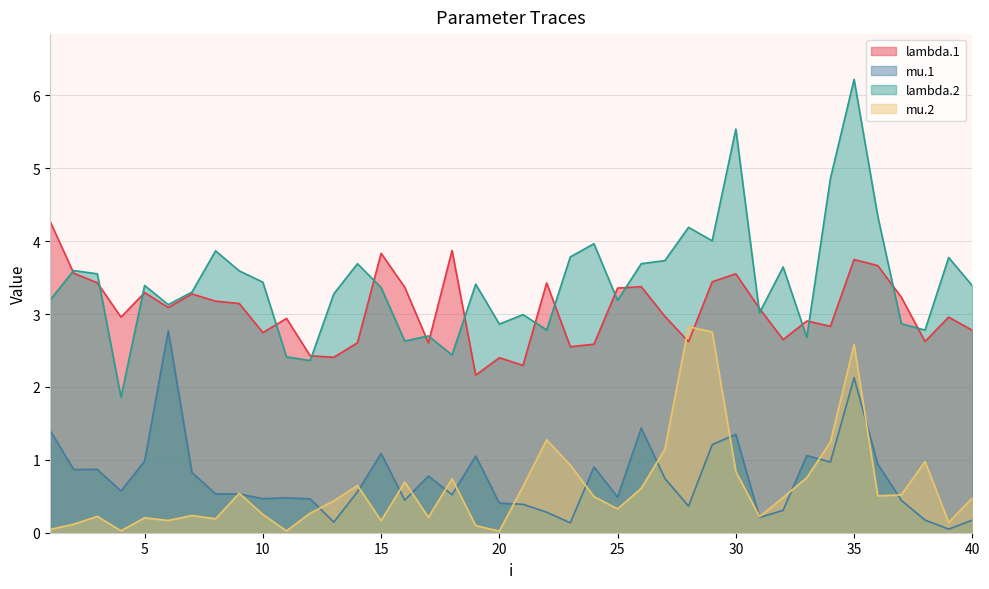

Is it true that mu.2 equals 0.5 at 32?

True